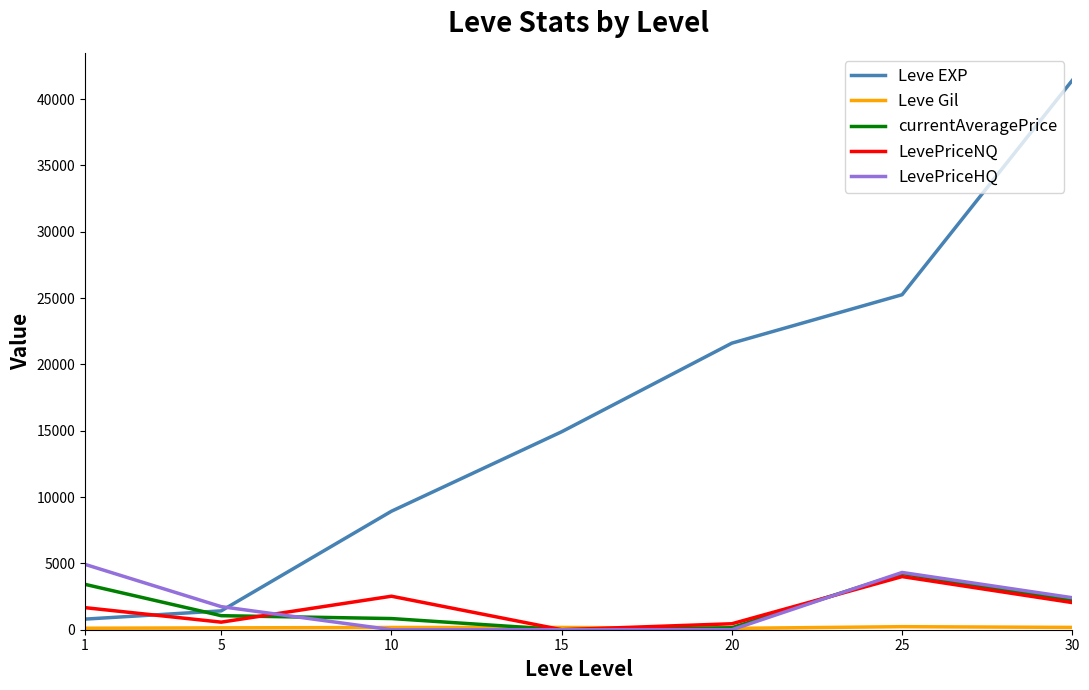

True or false: Leve EXP has more than 1 interior local peaks.

False